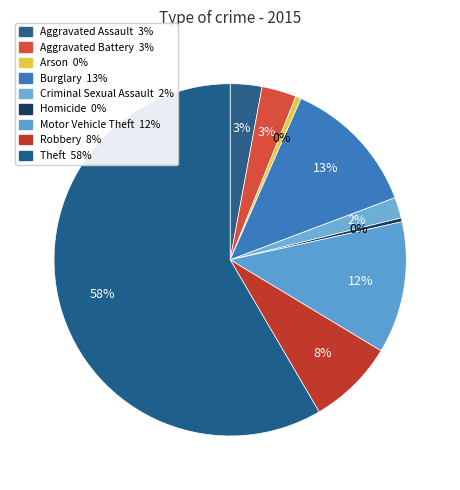

How many segments does this pie chart have?

9